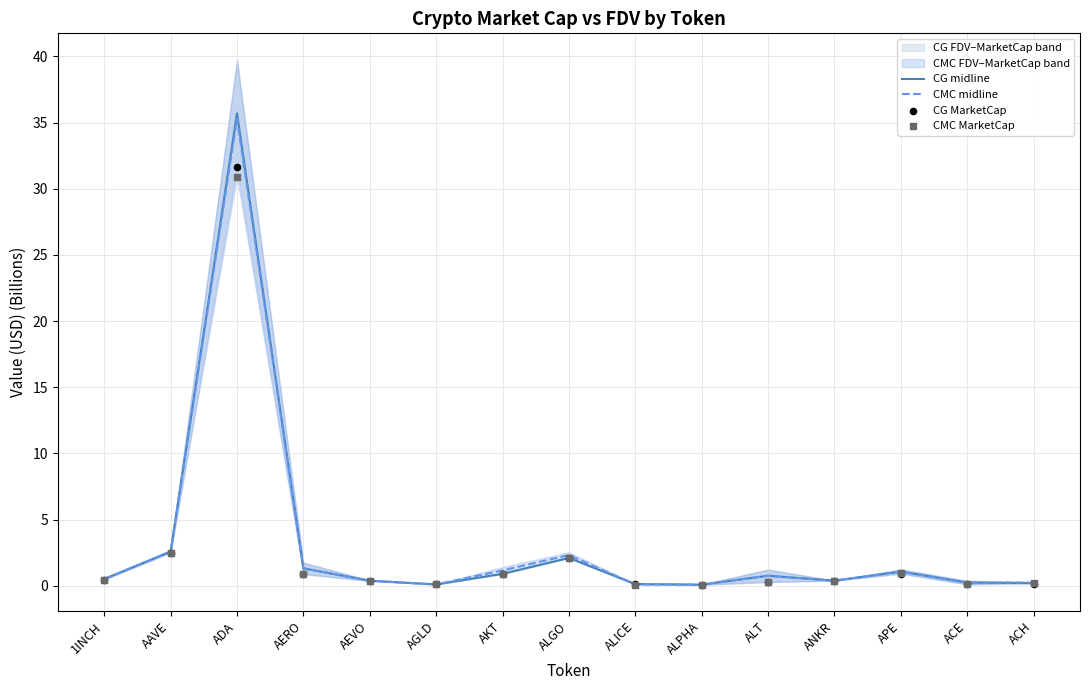

What is the approximate value of CMC midline at ALGO?

2.3